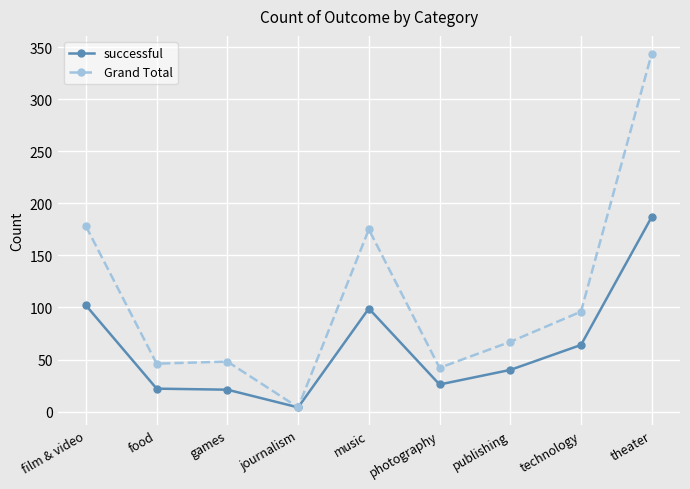

Is the value of successful at games greater than the value of Grand Total at food?

No